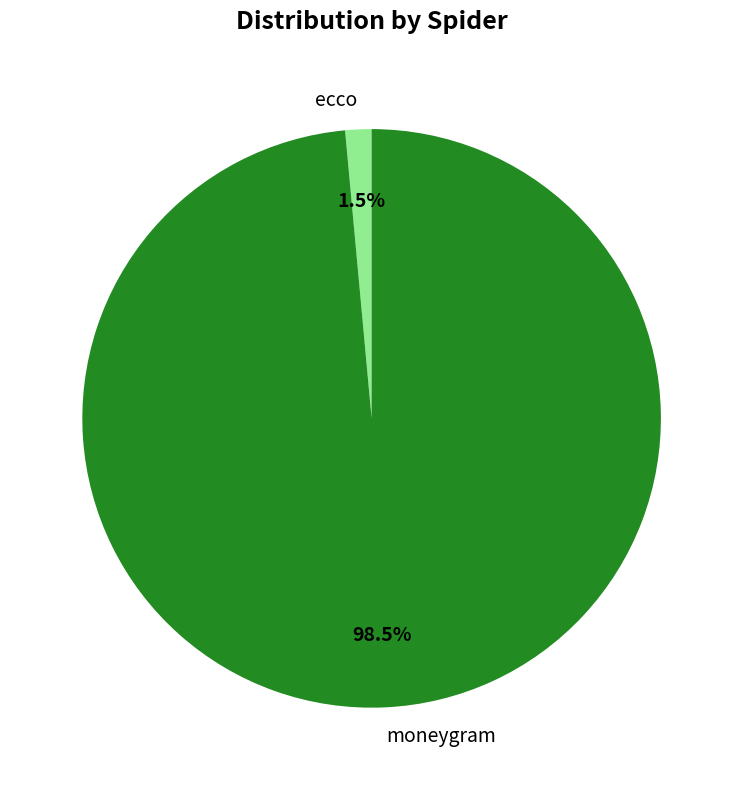

Between ecco and moneygram, which is larger?

moneygram